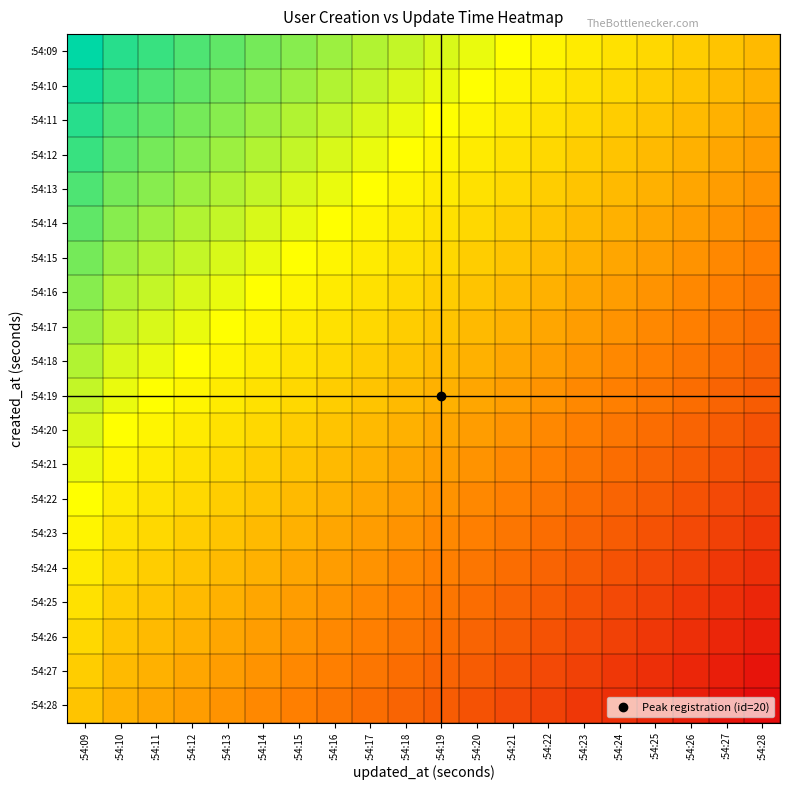

What is the difference between the highest and lowest values at :54:28?

19